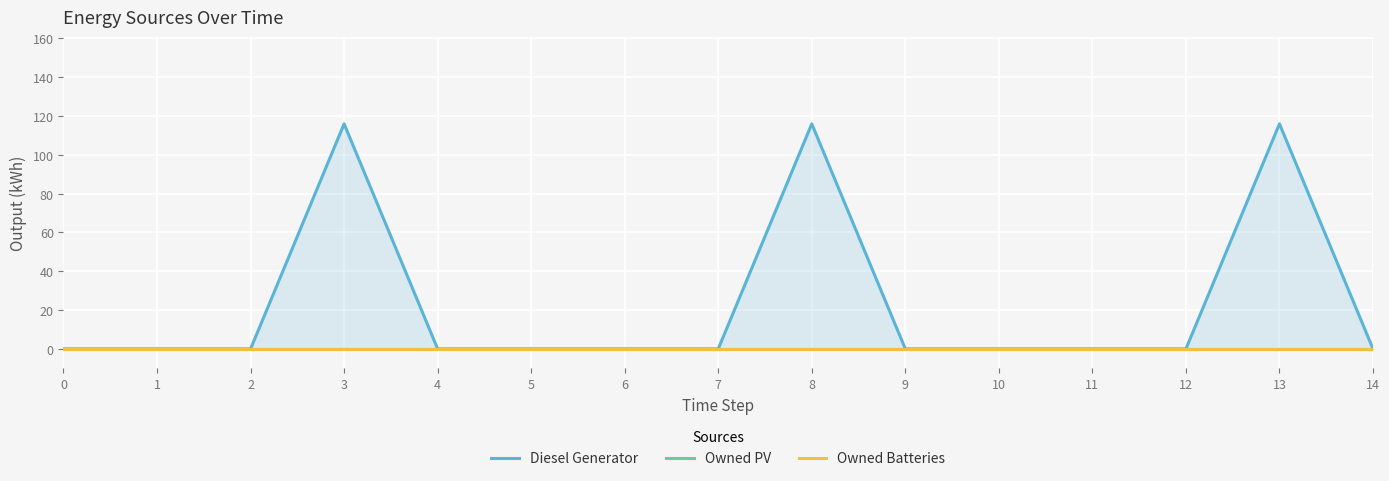

True or false: Diesel Generator and Owned PV cross at least once.

False